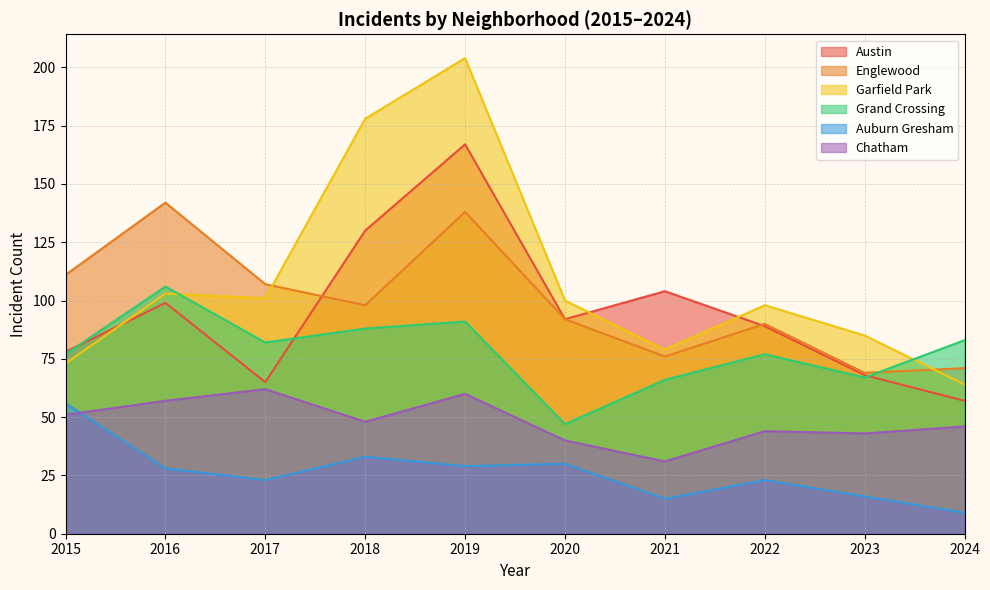

Is the value of Garfield Park at 2015 greater than the value of Grand Crossing at 2020?

Yes